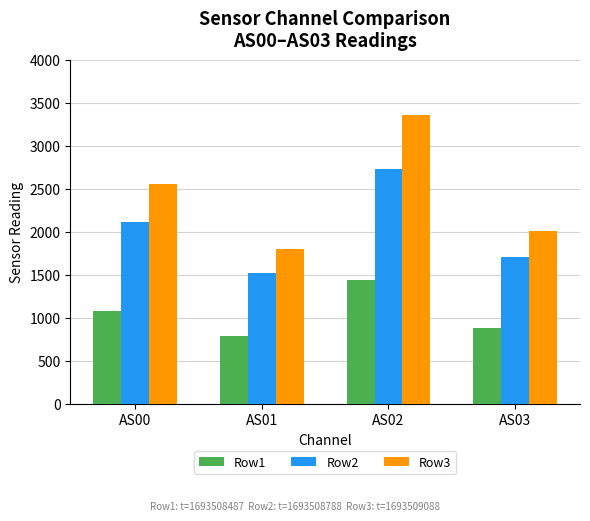

At AS01, list the series in order from largest to smallest.

Row3, Row2, Row1